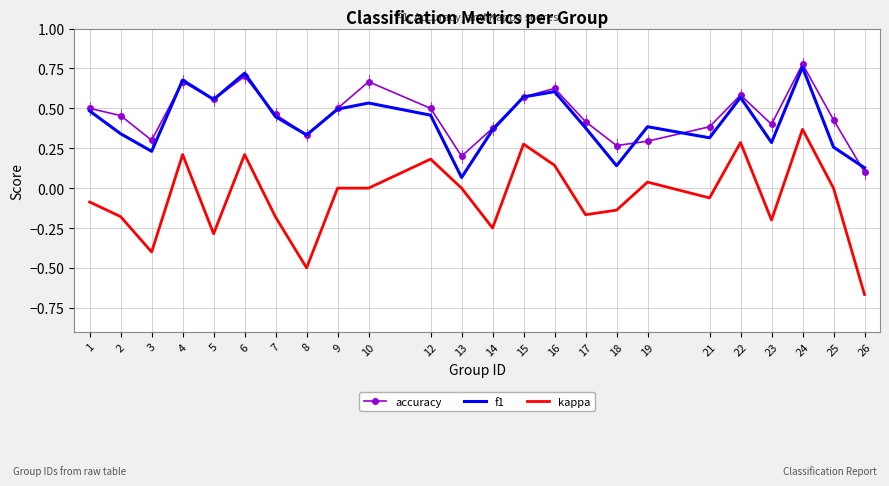

Which category has the highest value across all series?

24